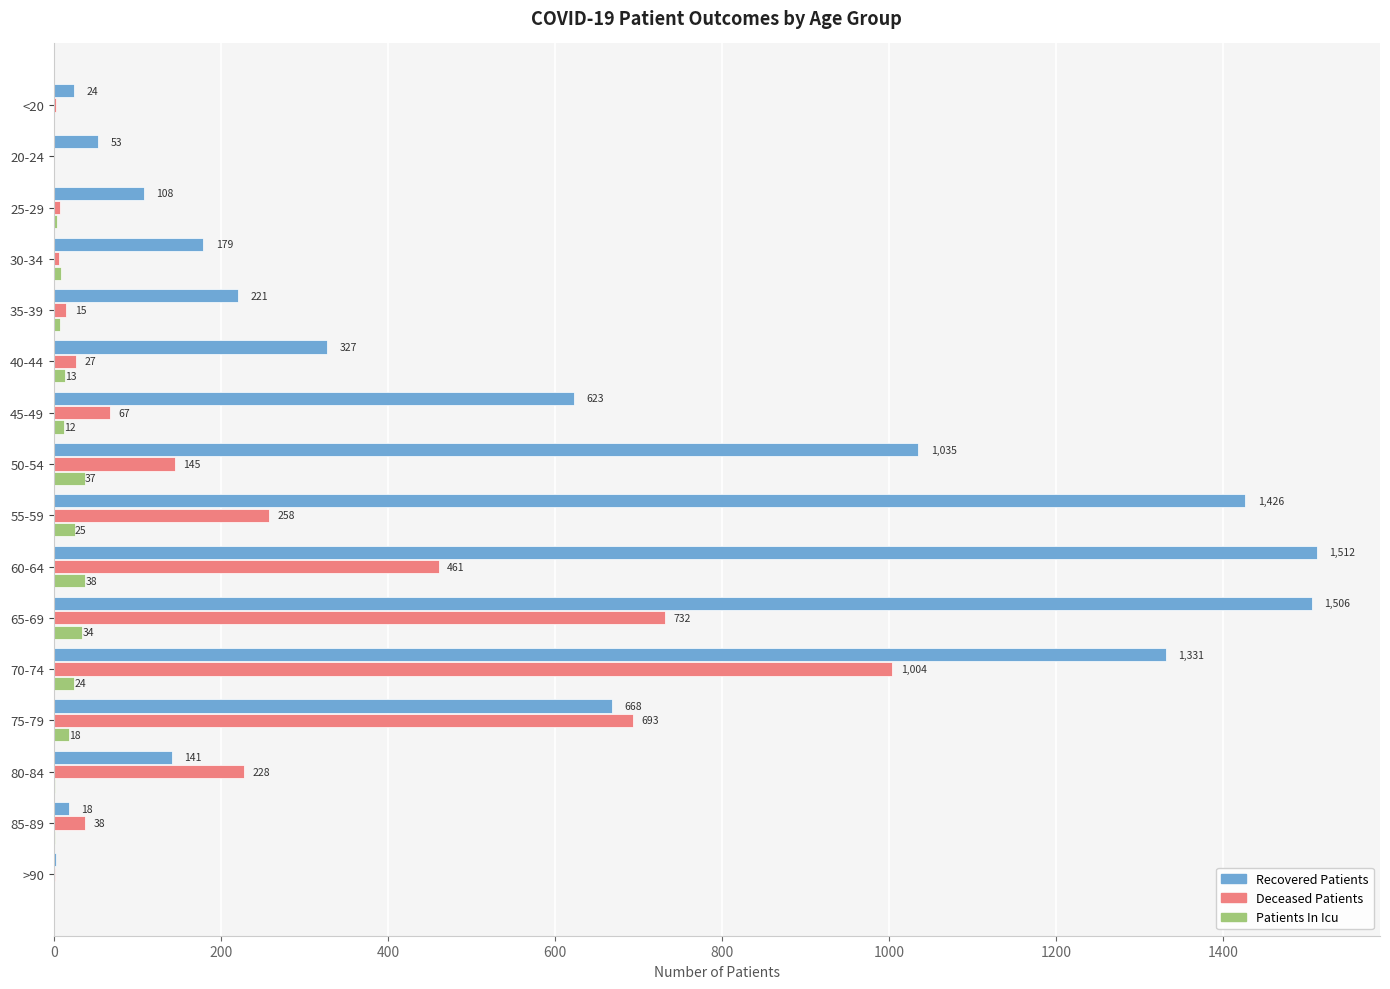

At which category does the chart reach its peak across all series?

60-64